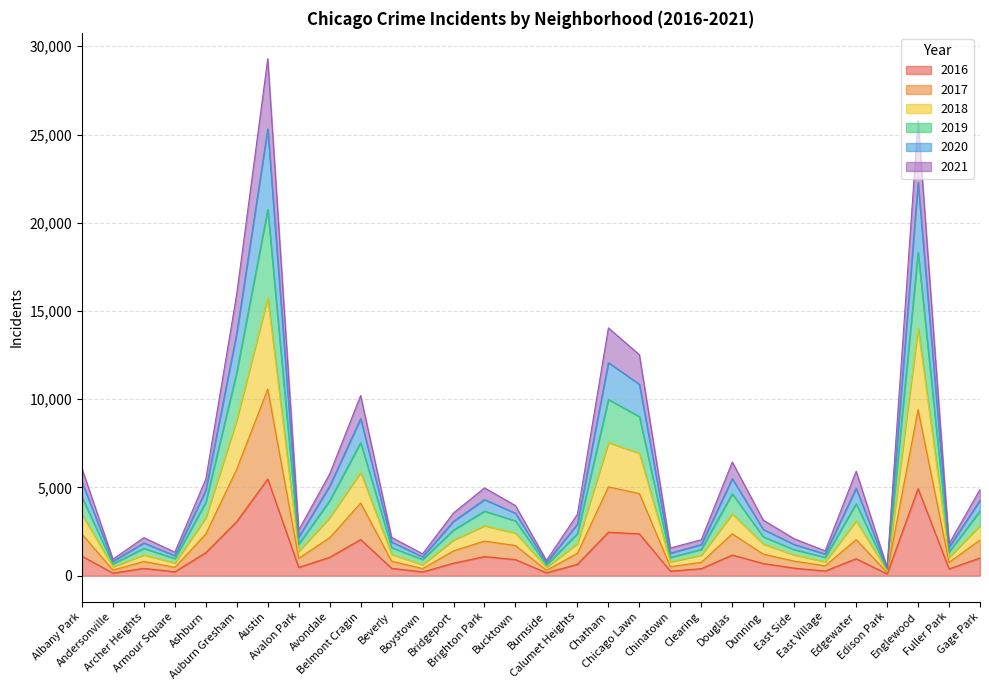

Is it true that 2017 equals 1964 at Brighton Park?

True